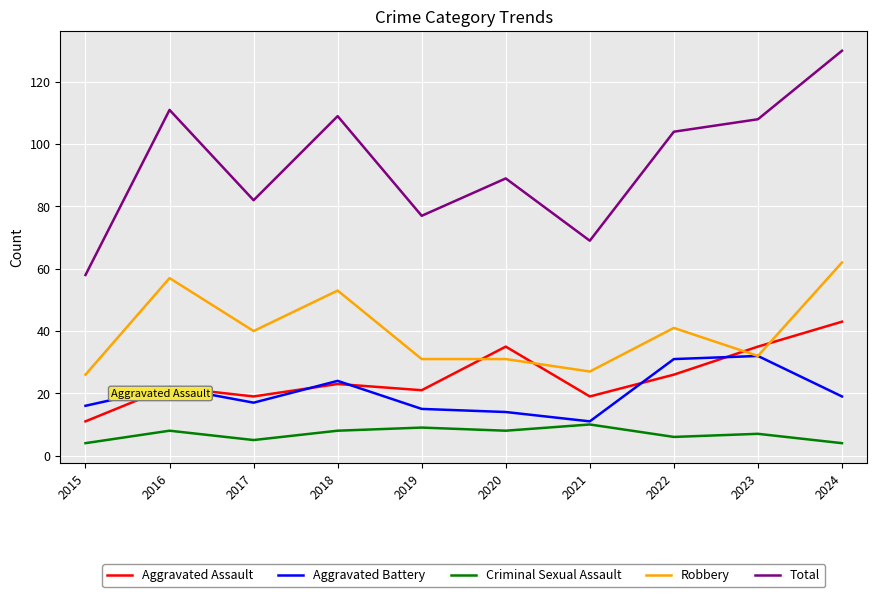

What is the total value across all series at 2020?

177